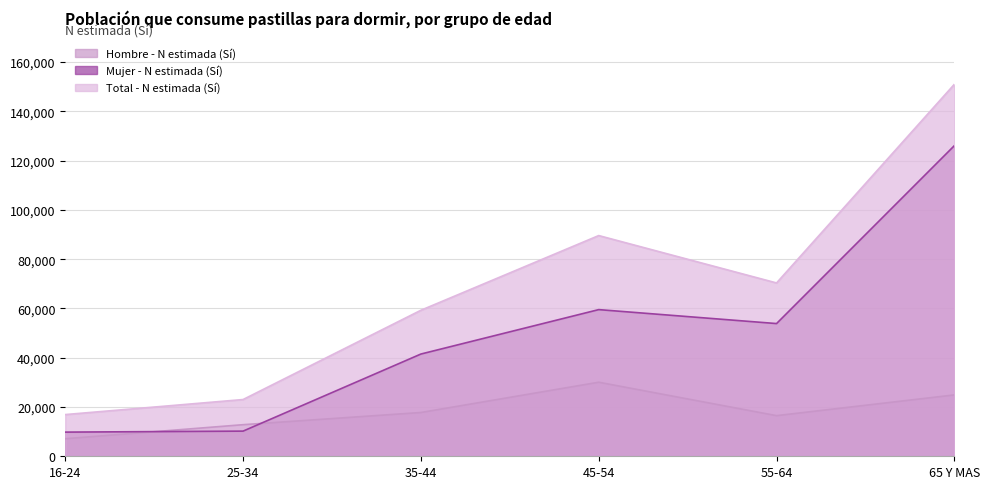

The Total - N estimada (Sí) series shows 23028 at 25-34. True or false?

True